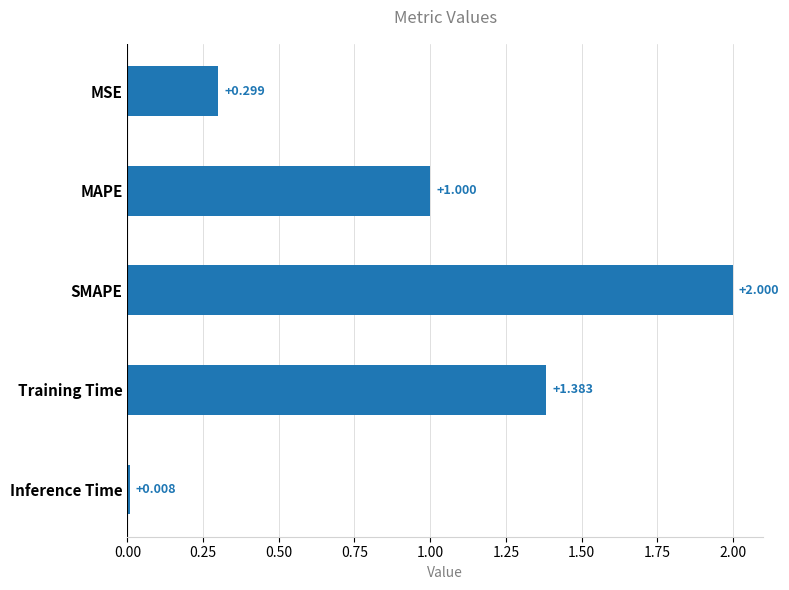

Which has a higher value, MSE or Training Time?

Training Time